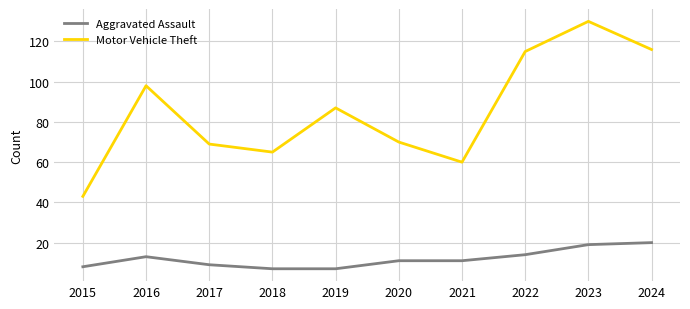

Where does the Aggravated Assault series first go above 11?

2016